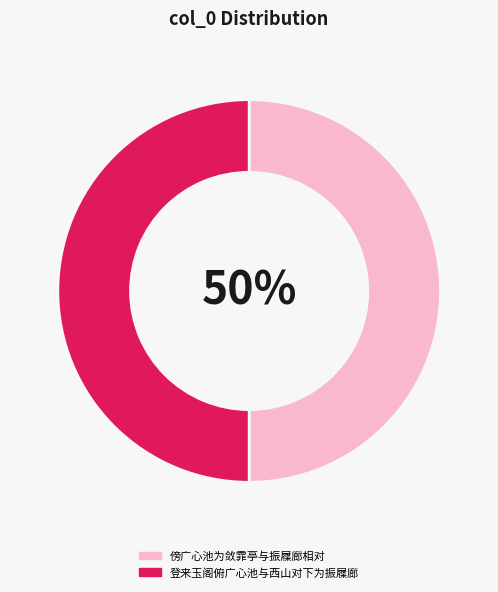

To the nearest percent, what portion does 登来玉阁俯广心池与西山对下为振屧廊 represent?

50%